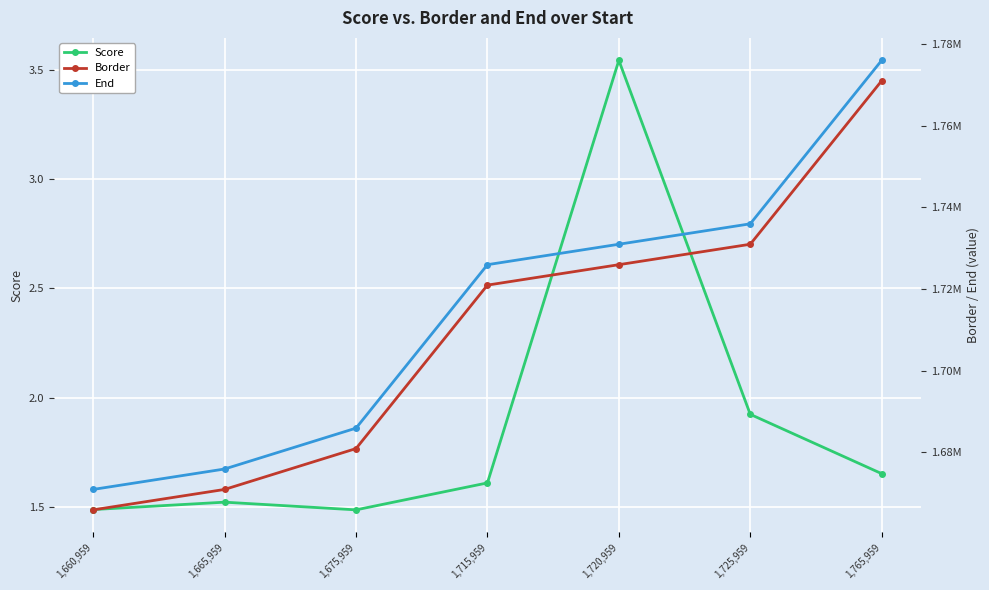

Which has a higher value, 1,665,959 or 1,720,959?

1,720,959